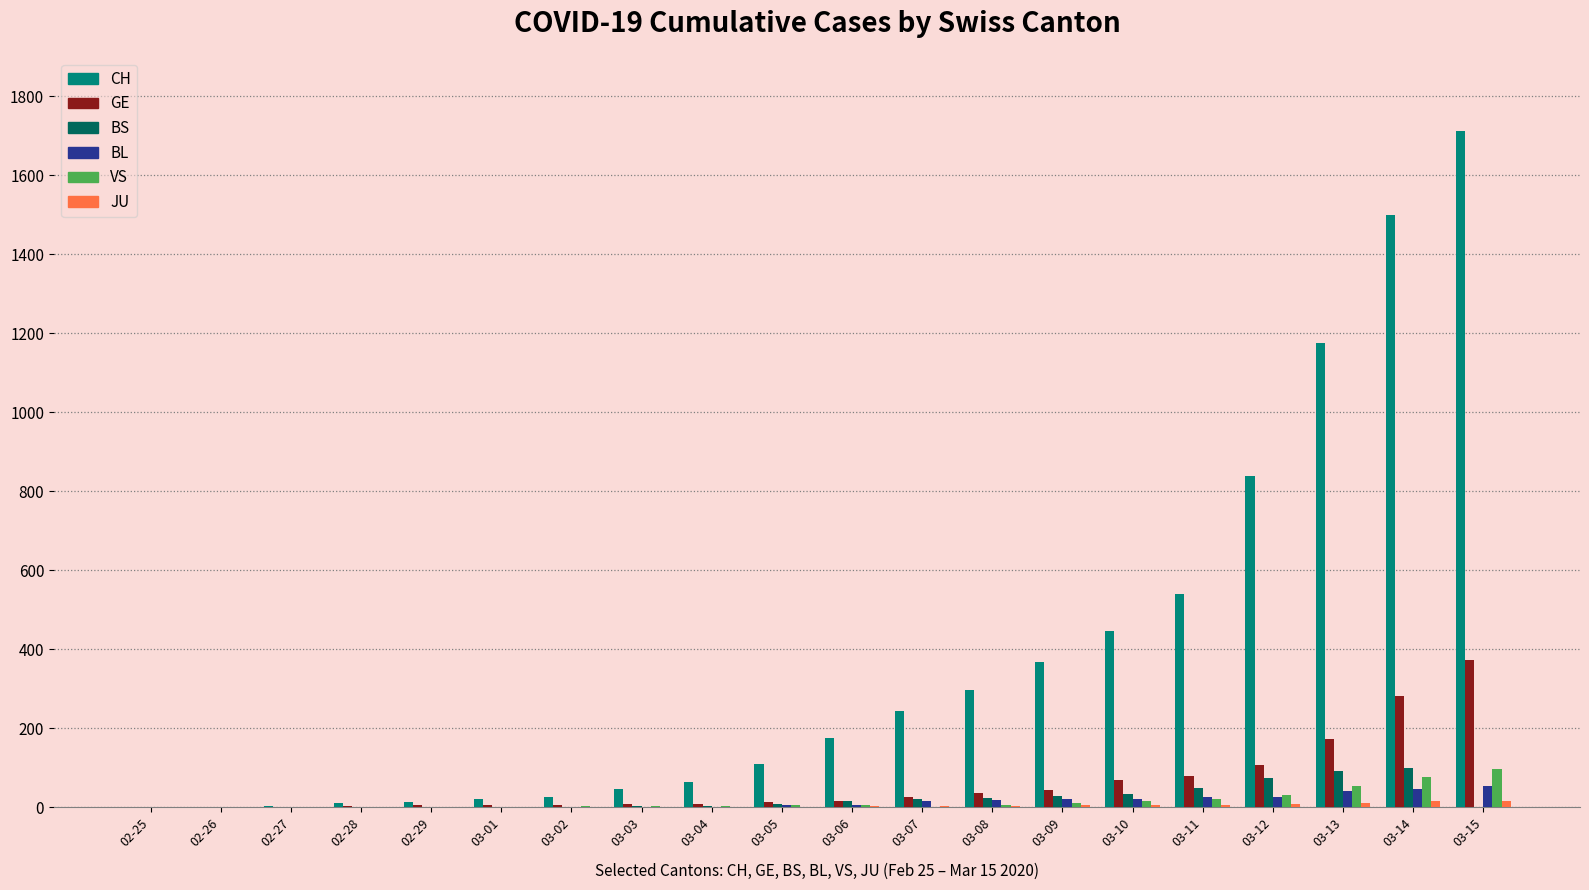

What is the maximum value for BL?

54